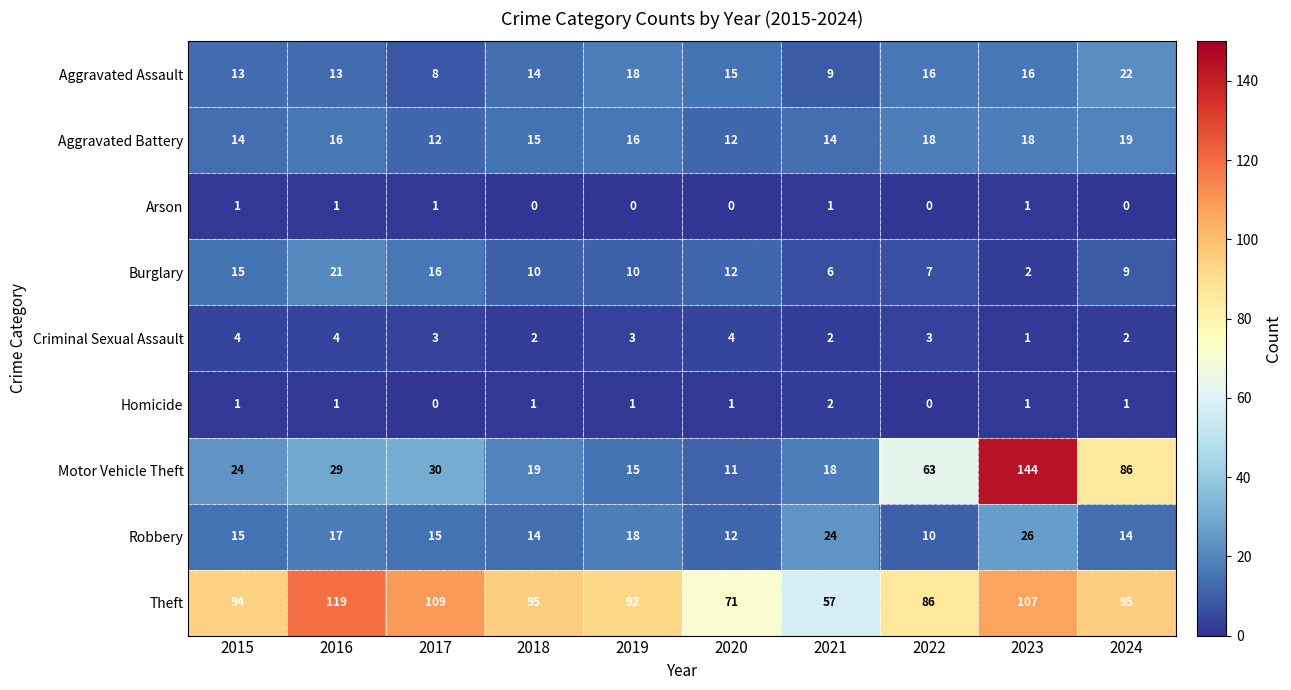

What is the total value across all series at 2021?

133